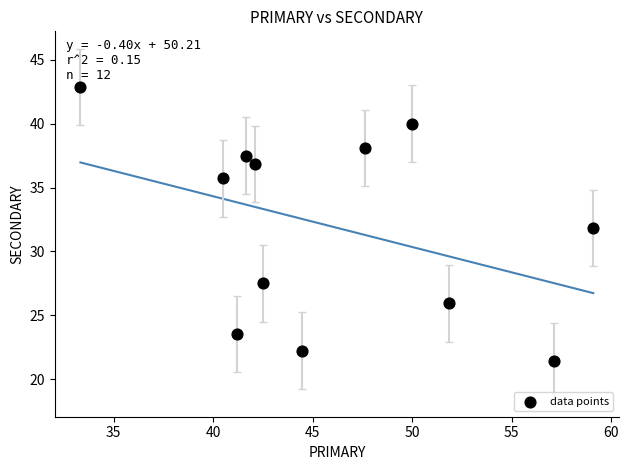

What is the average X value?

46.0